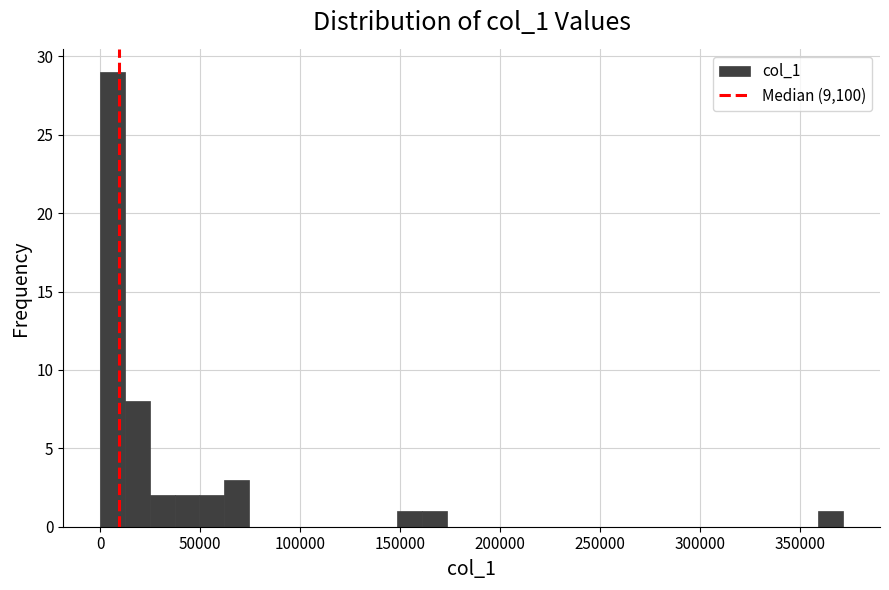

Around what value on the x-axis is the tallest bar? Give the approximate position of its centre, as read against the axis.

5000